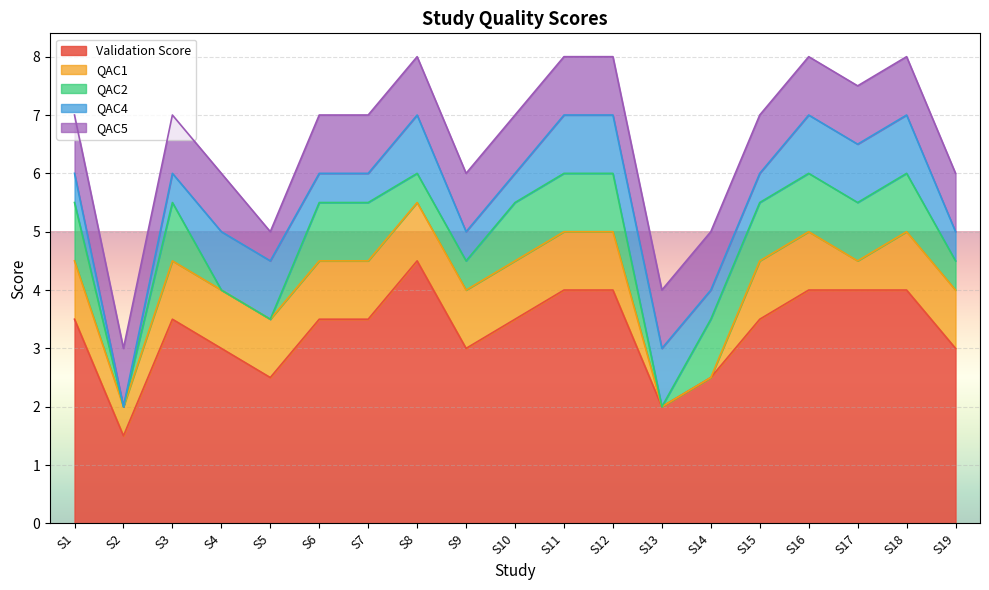

Reading left to right, extract all data points from this chart.

Validation Score: S1=3.5	S2=1.5	S3=3.5	S4=3.0	S5=2.5	S6=3.5	S7=3.5	S8=4.5	S9=3.0	S10=3.5	S11=4.0	S12=4.0	S13=2.0	S14=2.5	S15=3.5	S16=4.0	S17=4.0	S18=4.0	S19=3.0
QAC1: S1=1.0	S2=0.5	S3=1.0	S4=1.0	S5=1.0	S6=1.0	S7=1.0	S8=1.0	S9=1.0	S10=1.0	S11=1.0	S12=1.0	S13=0.0	S14=0.0	S15=1.0	S16=1.0	S17=0.5	S18=1.0	S19=1.0
QAC2: S1=1.0	S2=0.0	S3=1.0	S4=0.0	S5=0.0	S6=1.0	S7=1.0	S8=0.5	S9=0.5	S10=1.0	S11=1.0	S12=1.0	S13=0.0	S14=1.0	S15=1.0	S16=1.0	S17=1.0	S18=1.0	S19=0.5
QAC4: S1=0.5	S2=0.0	S3=0.5	S4=1.0	S5=1.0	S6=0.5	S7=0.5	S8=1.0	S9=0.5	S10=0.5	S11=1.0	S12=1.0	S13=1.0	S14=0.5	S15=0.5	S16=1.0	S17=1.0	S18=1.0	S19=0.5
QAC5: S1=1.0	S2=1.0	S3=1.0	S4=1.0	S5=0.5	S6=1.0	S7=1.0	S8=1.0	S9=1.0	S10=1.0	S11=1.0	S12=1.0	S13=1.0	S14=1.0	S15=1.0	S16=1.0	S17=1.0	S18=1.0	S19=1.0